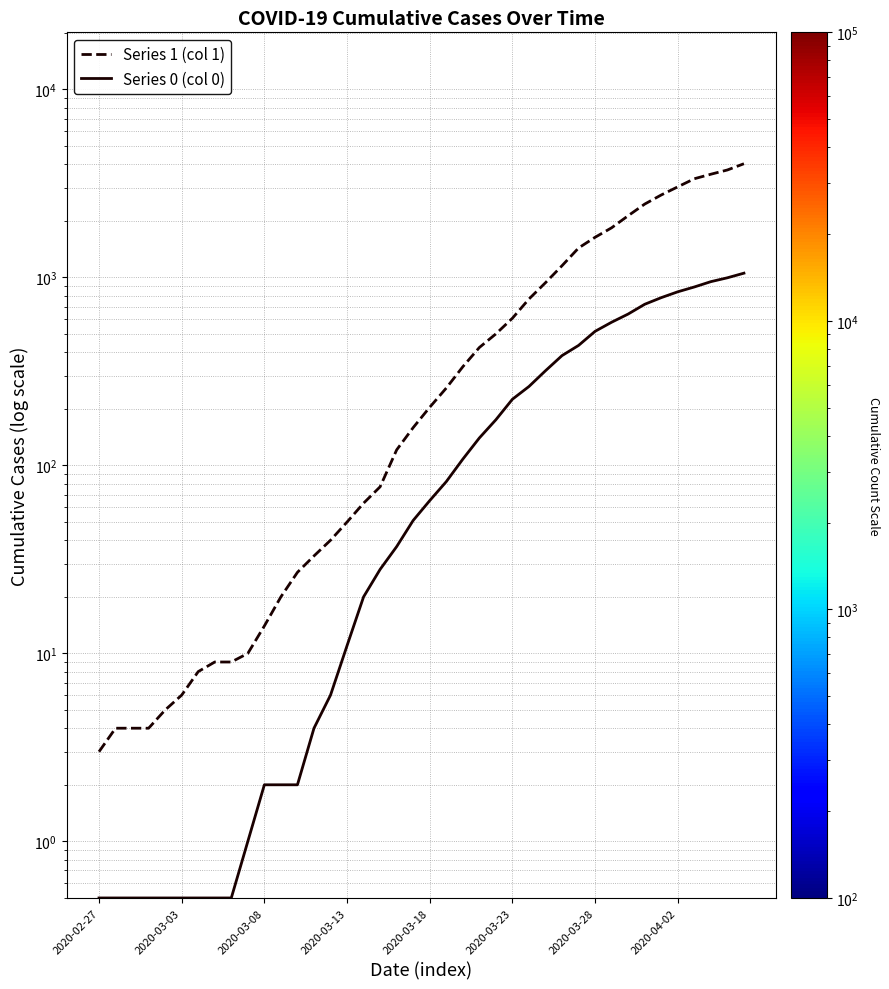

What are all the series names shown in the legend?

Series 1 (col 1), Series 0 (col 0)